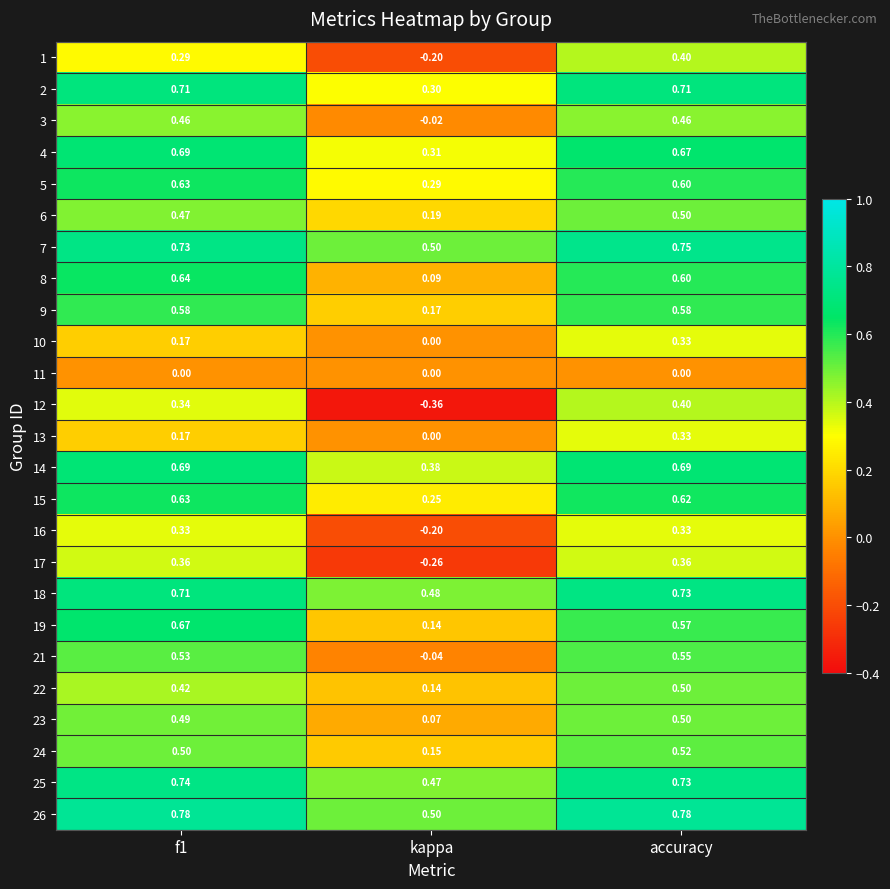

At which category is the sum across all series the highest?

accuracy